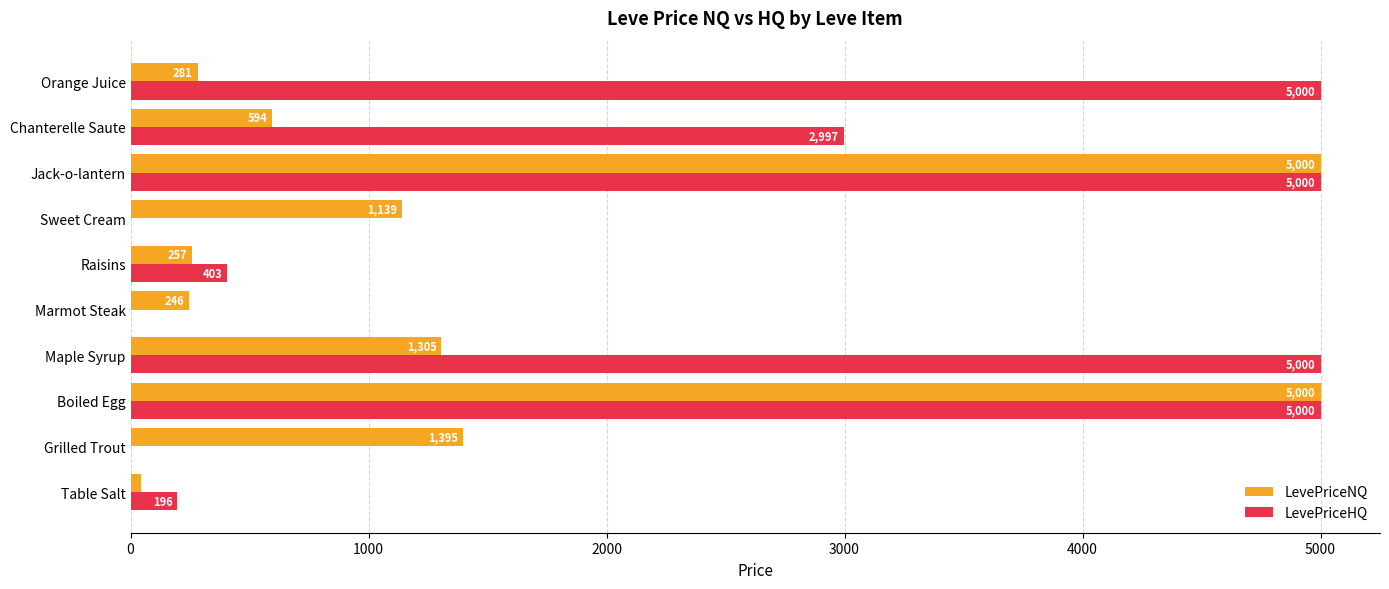

What is the maximum value shown in the chart?

5000.0